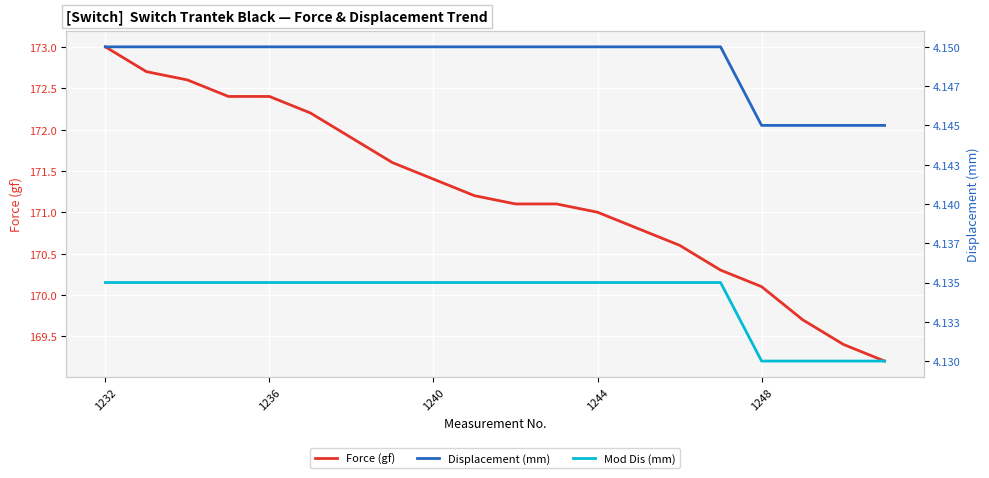

Rank the series at 14 from highest to lowest value.

Force (gf), Displacement (mm), Mod Dis (mm)